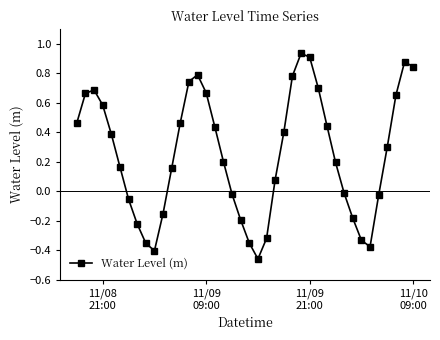

What is the difference between the second highest and second lowest values?

1.3